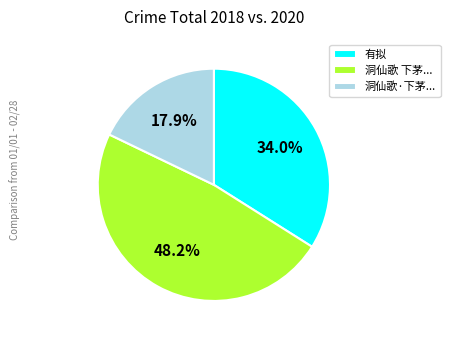

Which category has the smallest portion of the pie?

洞仙歌·下茅...